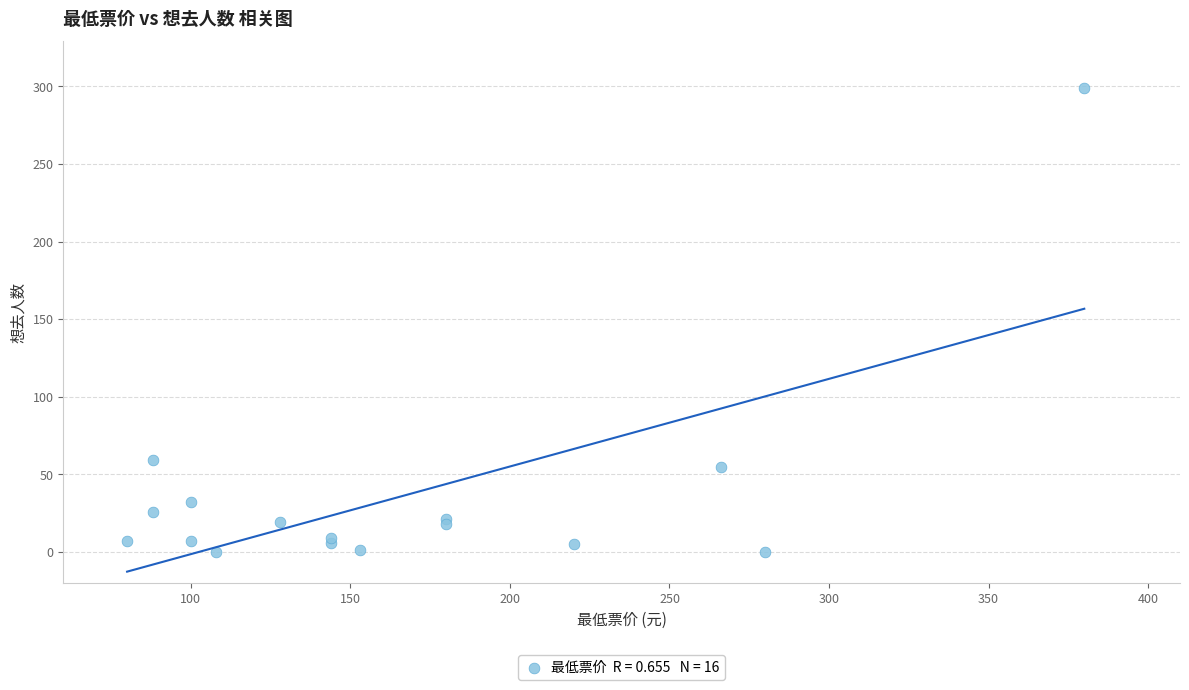

What Y value in the scatter plot is closest to 149?

59